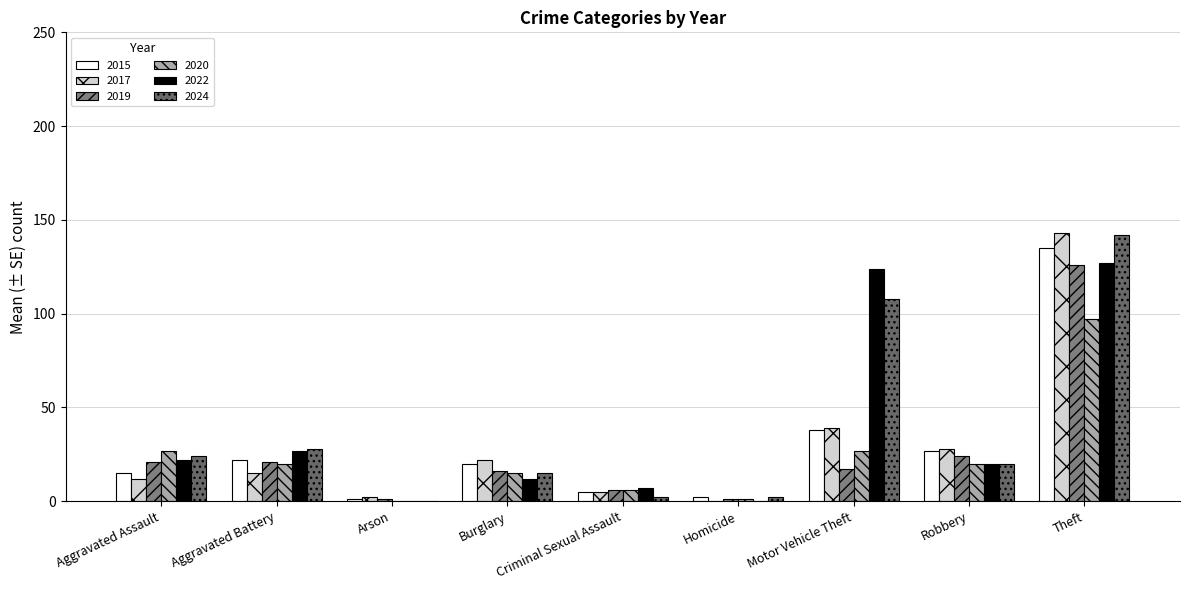

Reading left to right, extract all data points from this chart.

2015: 15	22	1	20	5	2	38	27	135
2017: 12	15	2	22	5	0	39	28	143
2019: 21	21	1	16	6	1	17	24	126
2020: 27	20	0	15	6	1	27	20	97
2022: 22	27	0	12	7	0	124	20	127
2024: 24	28	0	15	2	2	108	20	142